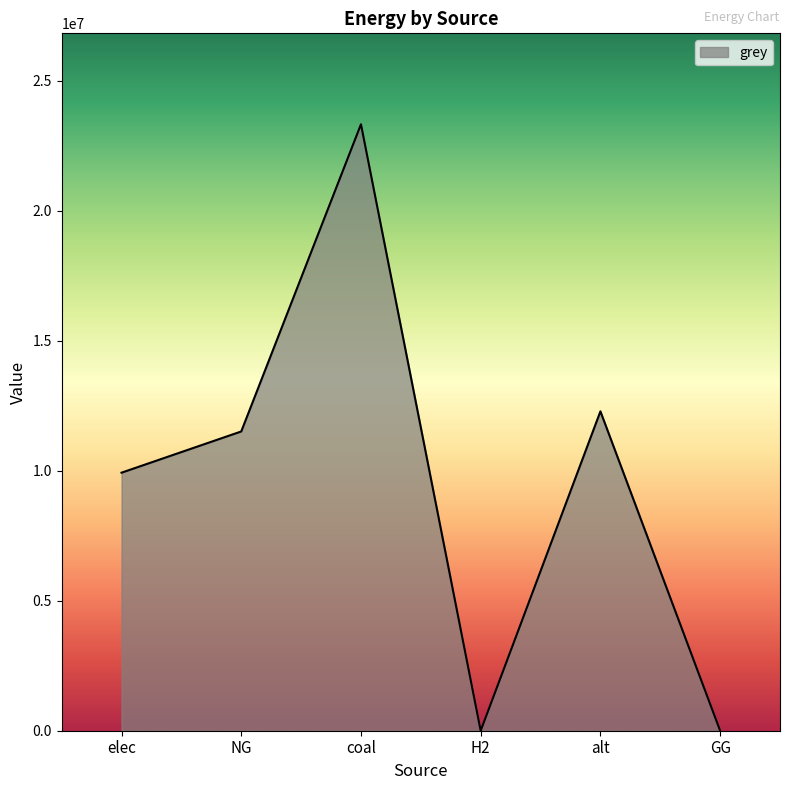

Reading left to right, list all the values displayed in this chart.

elec=9928235.0	NG=11514734.4	coal=23333392.0	H2=0.0	alt=12288253.3	GG=0.0